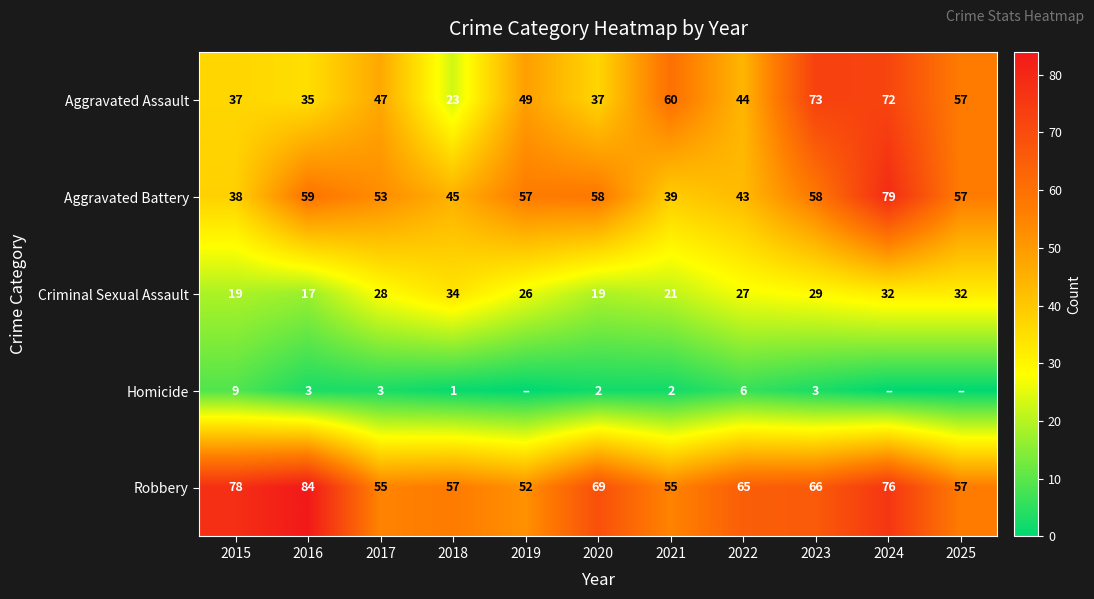

What is the average value of the Aggravated Battery series?

53